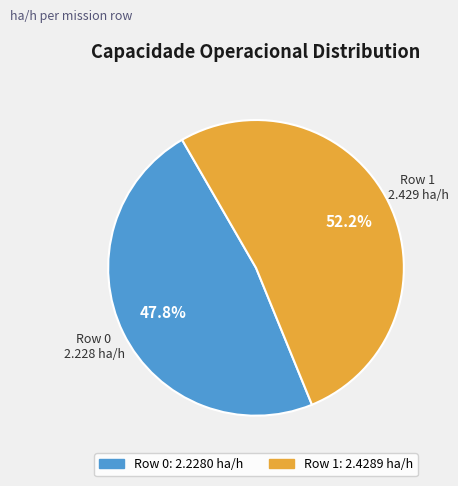

Rank the categories by value from highest to lowest.

Row 1, Row 0